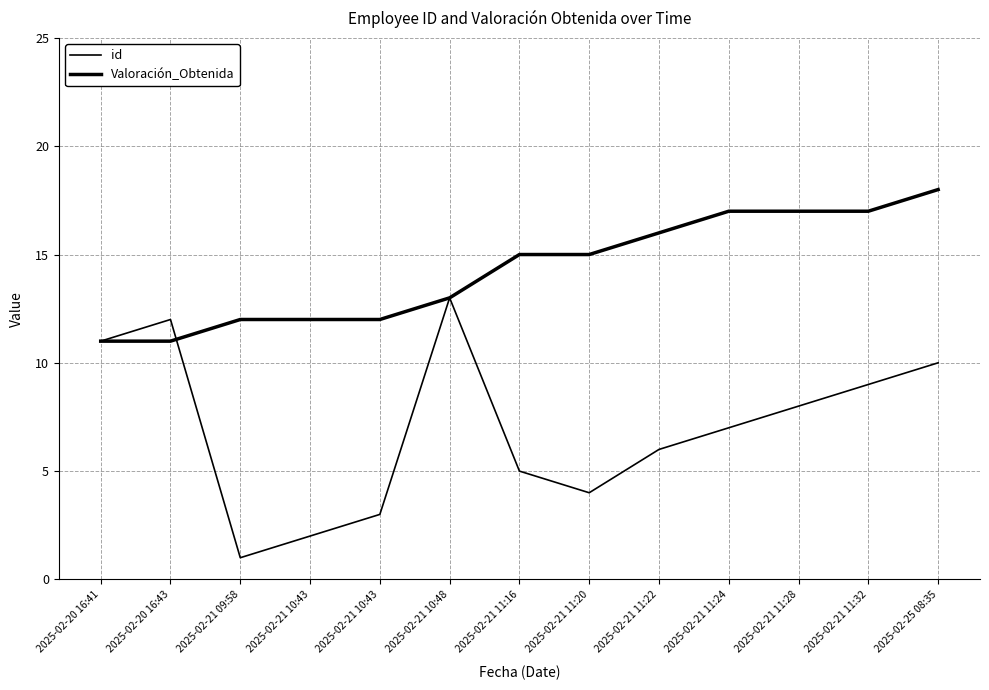

Where is the first local maximum for id?

2025-02-20 16:43